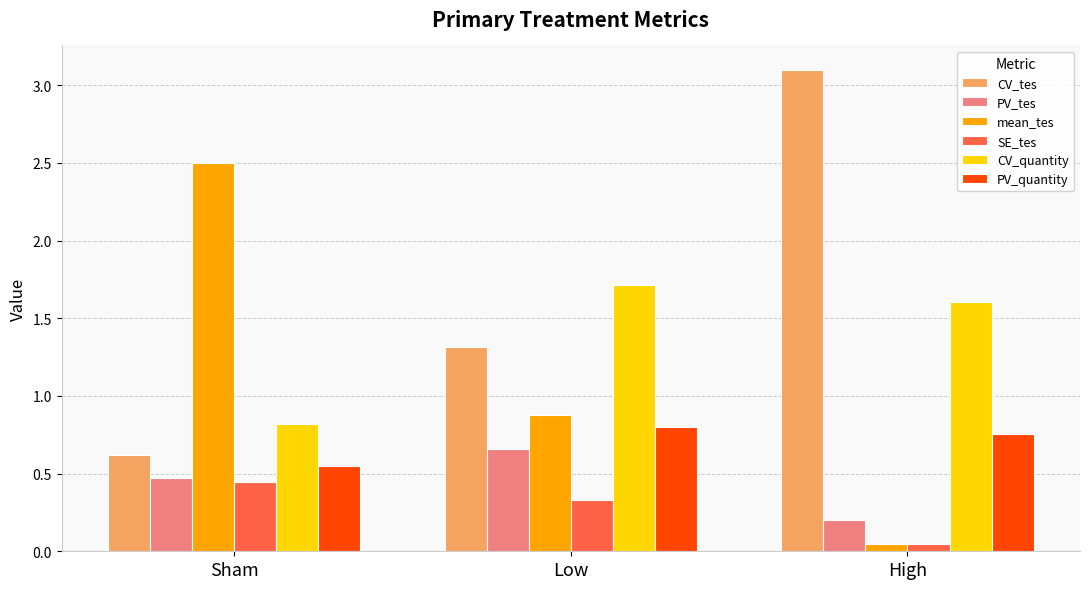

Which category has the lowest value in the SE_tes series?

High